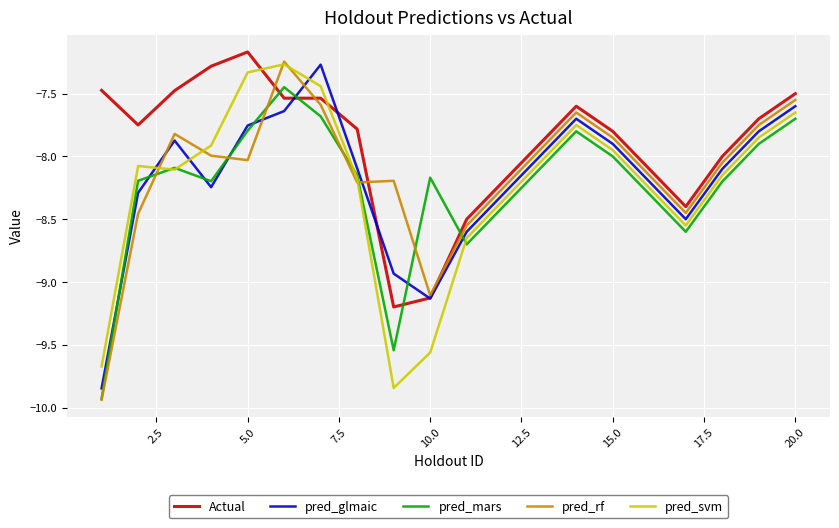

After their last crossing, which series has the higher values: pred_mars or pred_glmaic?

pred_glmaic